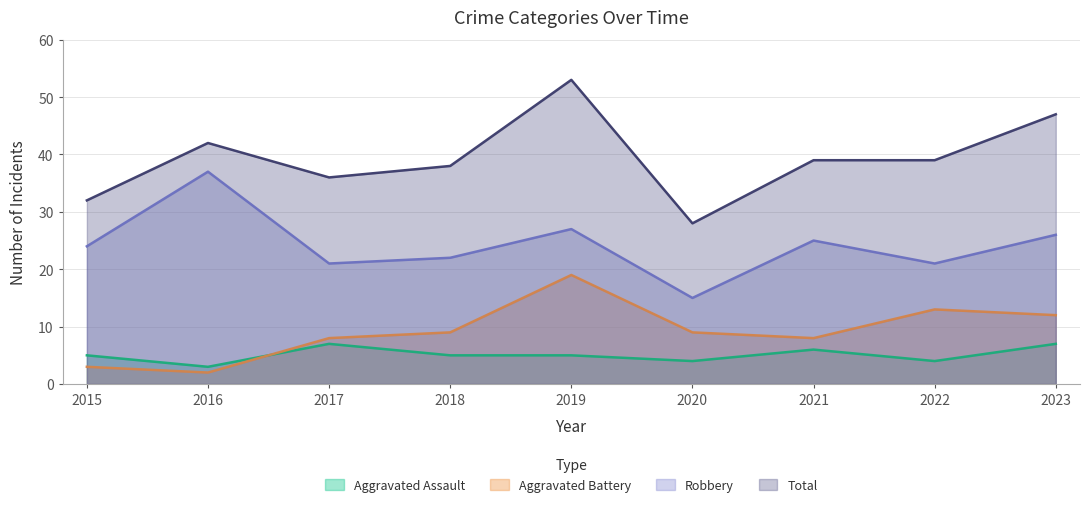

Does the chart display data point markers on the line(s)?

No